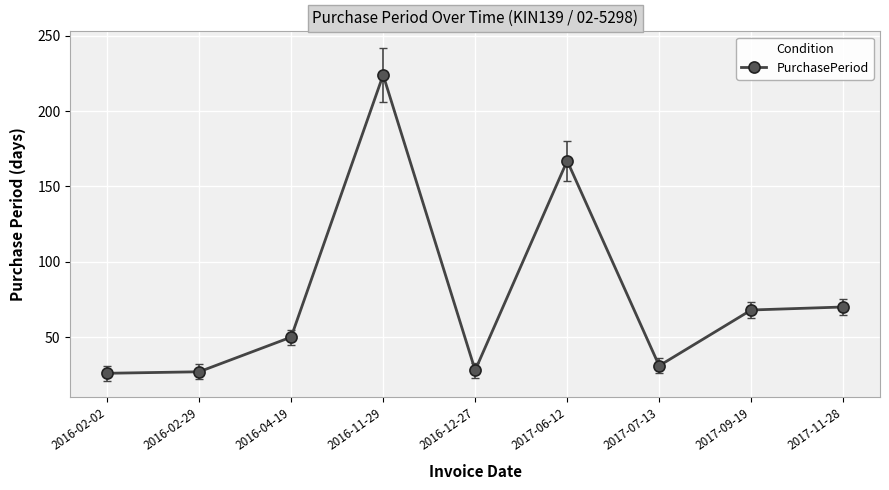

What position from the right is 2016-02-02?

9